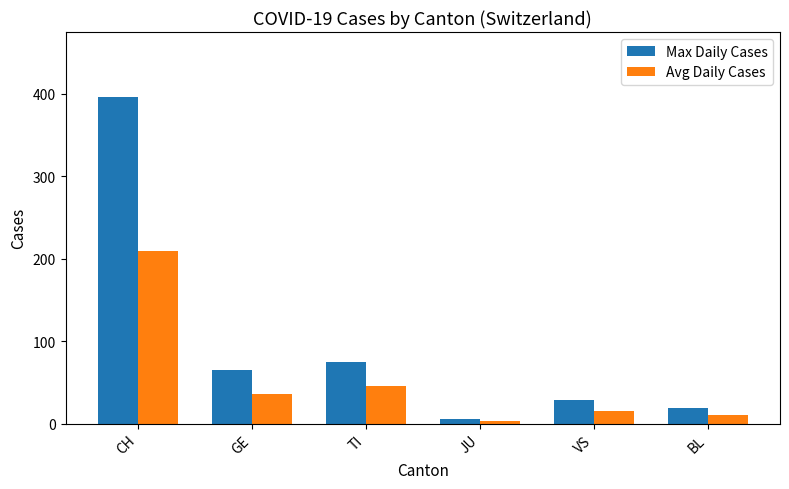

Reading left to right, transcribe all the data shown in this chart.

Max Daily Cases: 396	65	75	6	28	19
Avg Daily Cases: 209	36	45	3	15	10